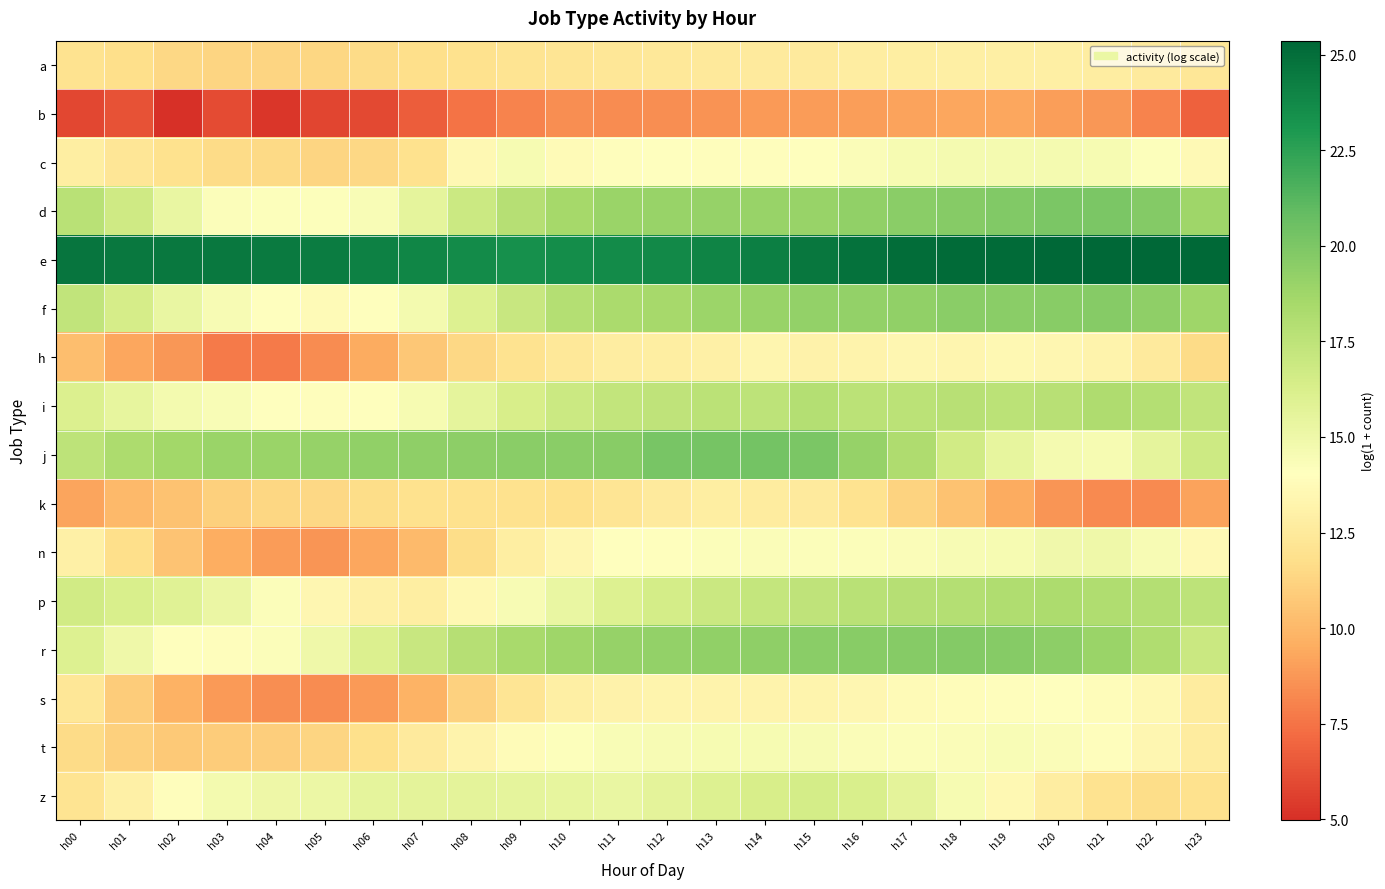

What is the total value across all series at h01?

219.0